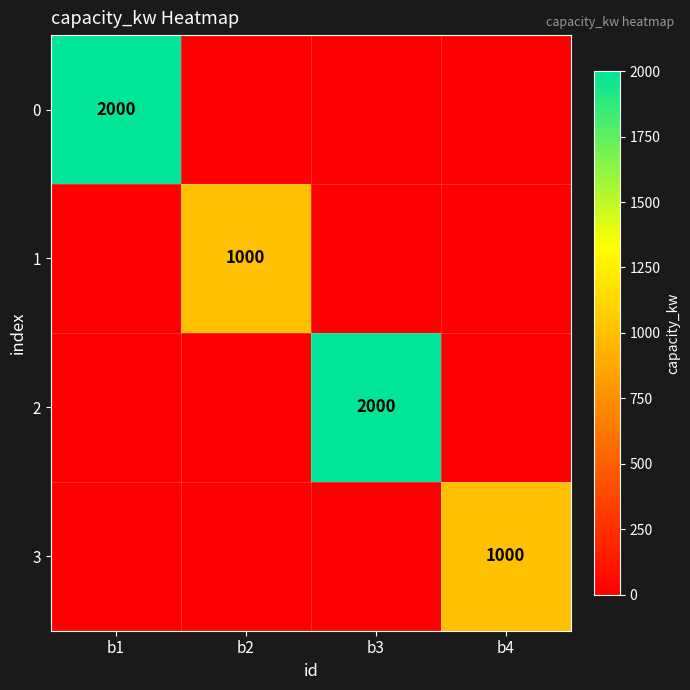

Is it true that 3 equals 1000 at b4?

True